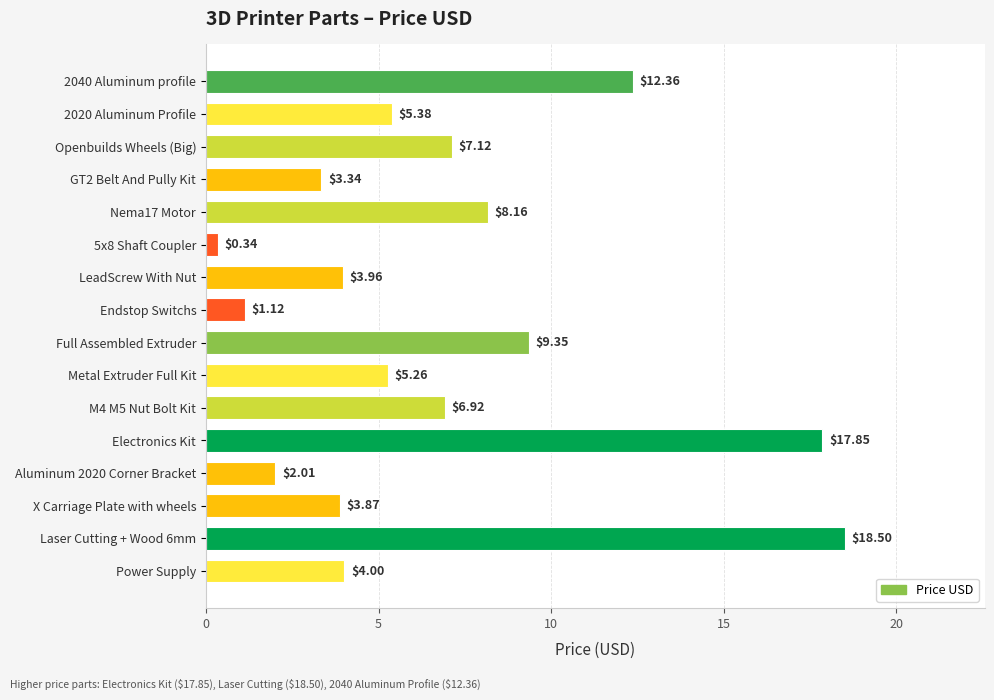

Between M4 M5 Nut Bolt Kit and Laser Cutting + Wood 6mm, which is larger?

Laser Cutting + Wood 6mm